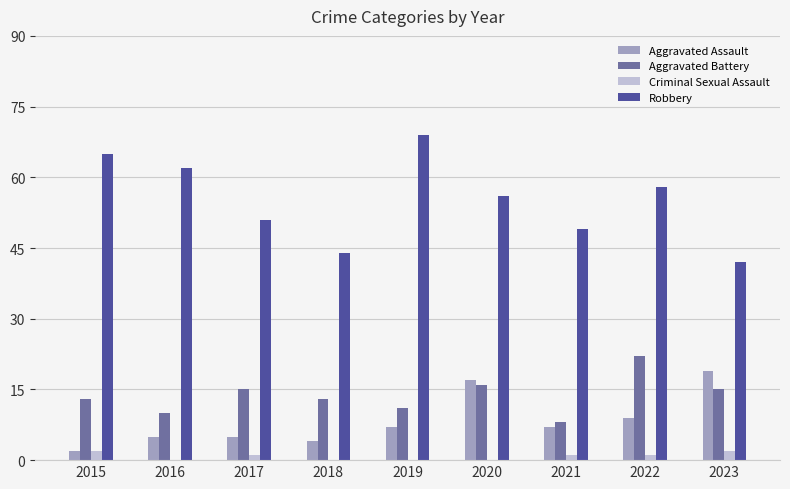

What is the total value across all series at 2019?

87